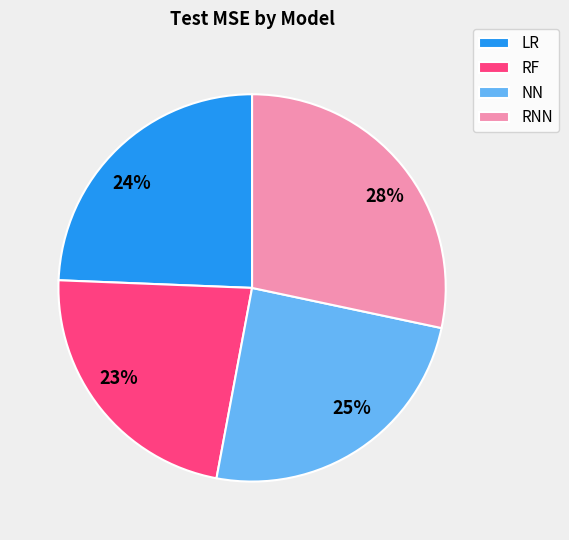

Does RNN represent more than half of the total?

No